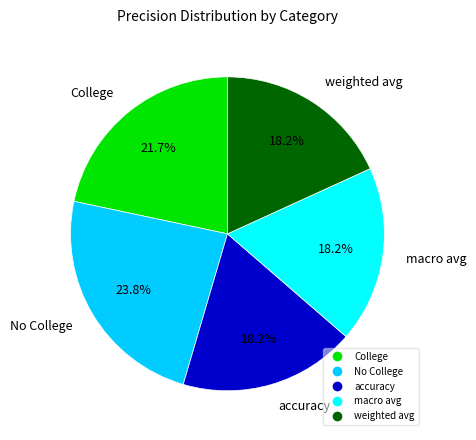

How many slices are in this pie chart?

5